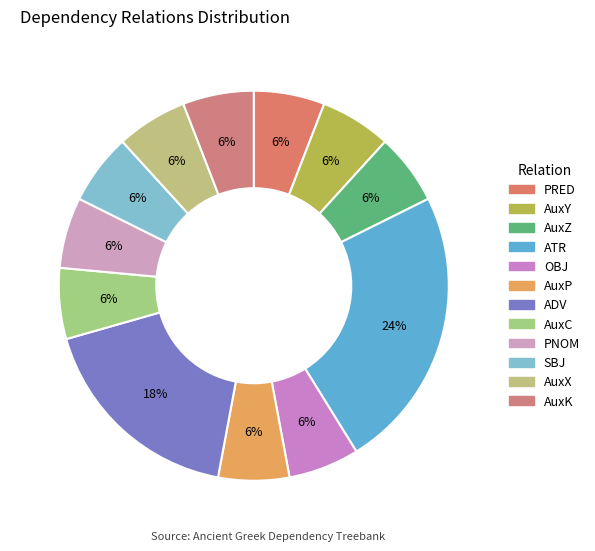

Does AuxX account for over 50% of the chart?

No